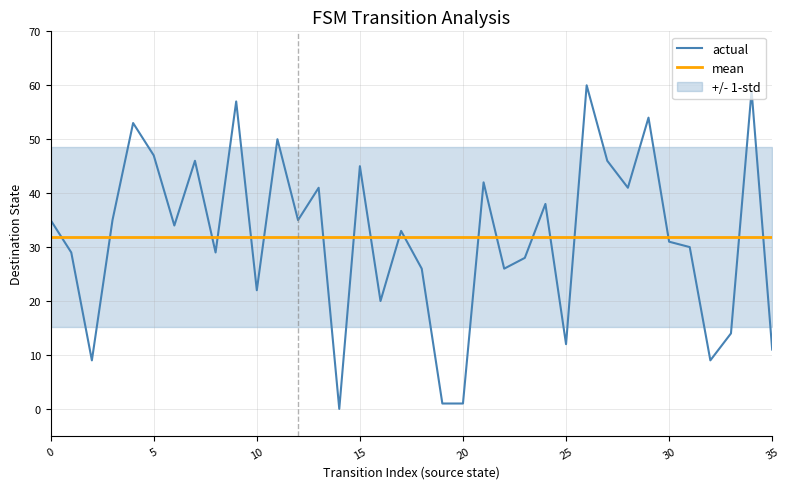

Count the number of categories in the chart.

36